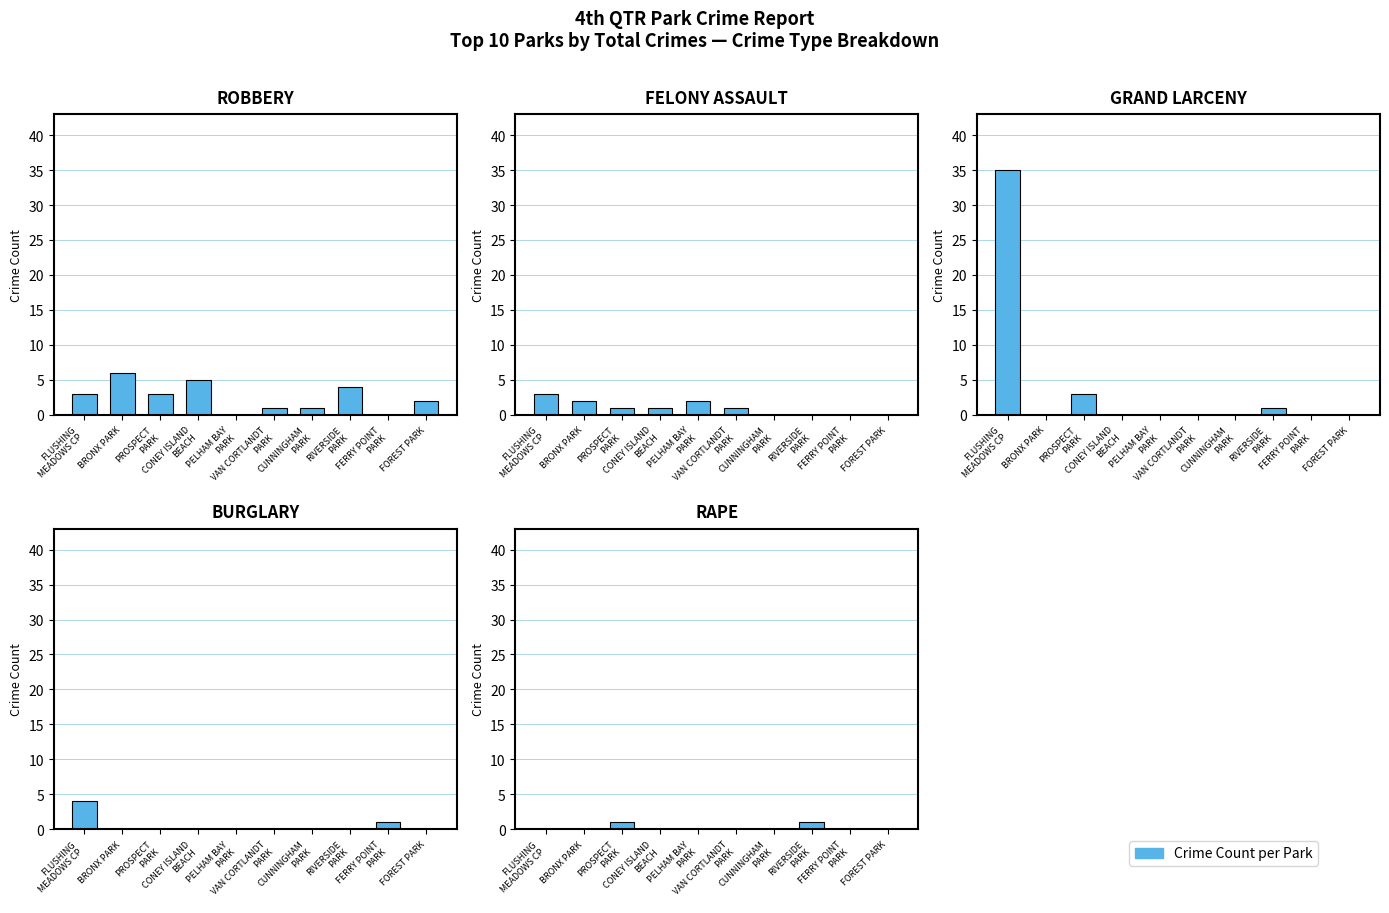

Between VAN CORTLANDT
PARK and FLUSHING
MEADOWS CP, which is larger?

FLUSHING
MEADOWS CP